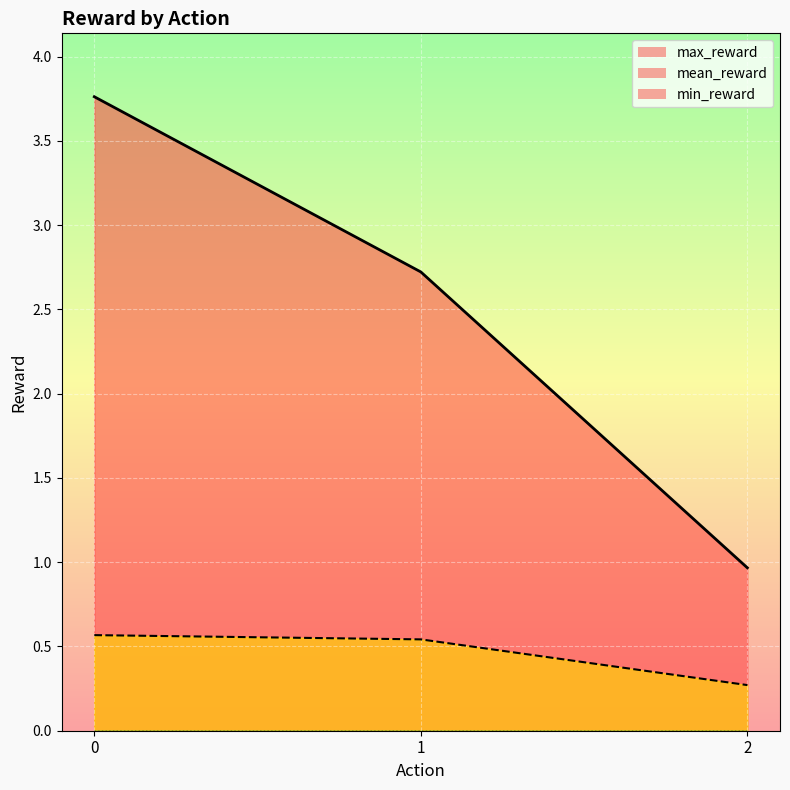

Reading left to right, what are all the values shown in this chart?

mean_reward: 0.6	0.5	0.3
max_reward: 3.8	2.7	1.0